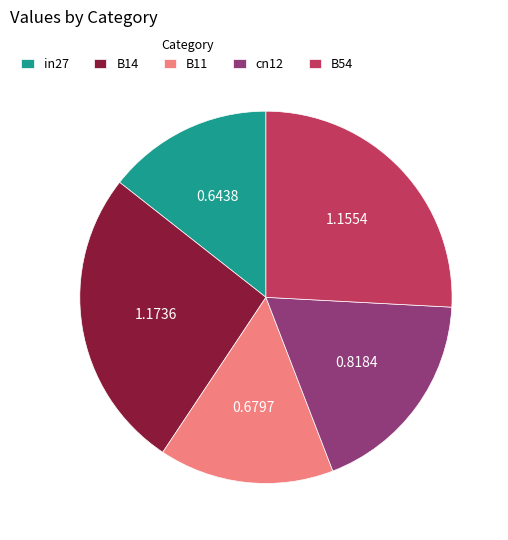

What is the smallest slice in the pie chart?

in27